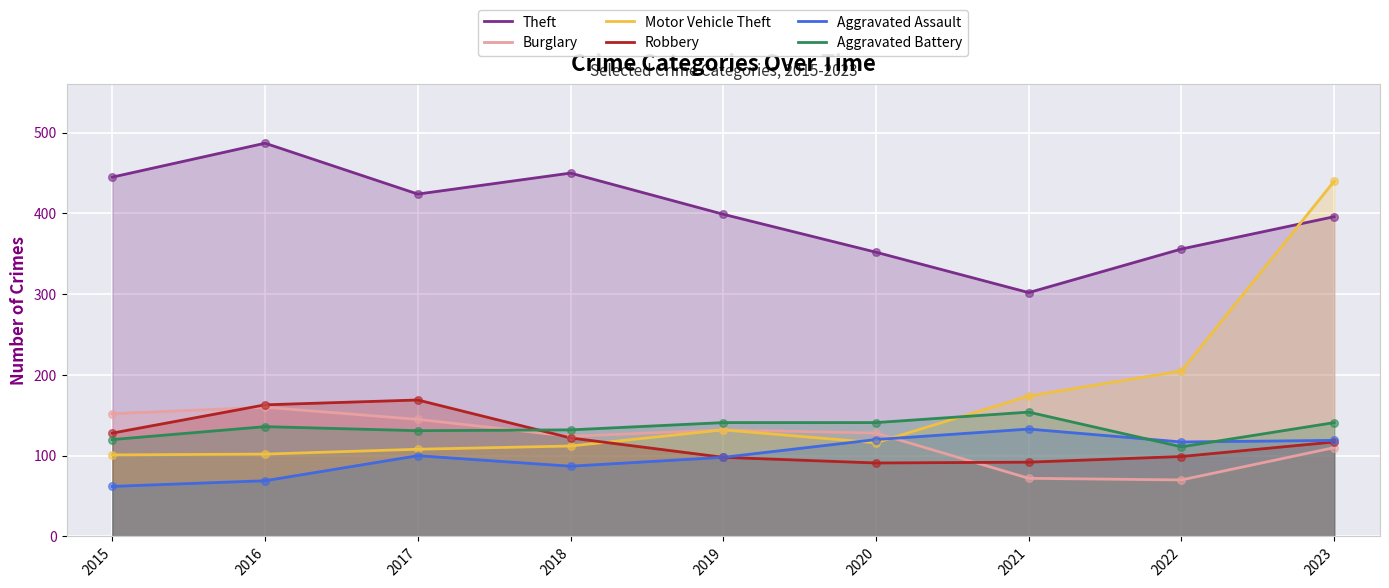

Which series has the largest total across all categories?

Theft